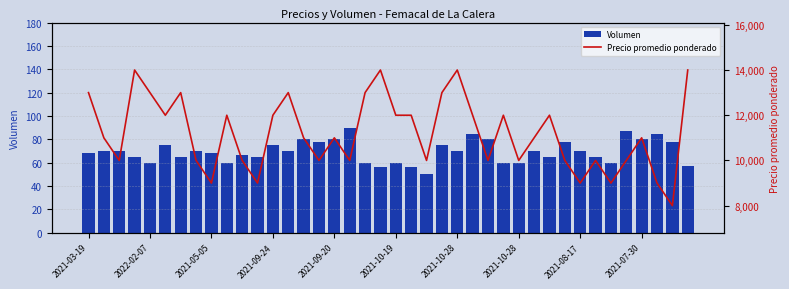

List the series in order of their overall mean, highest first.

Precio promedio ponderado, Volumen